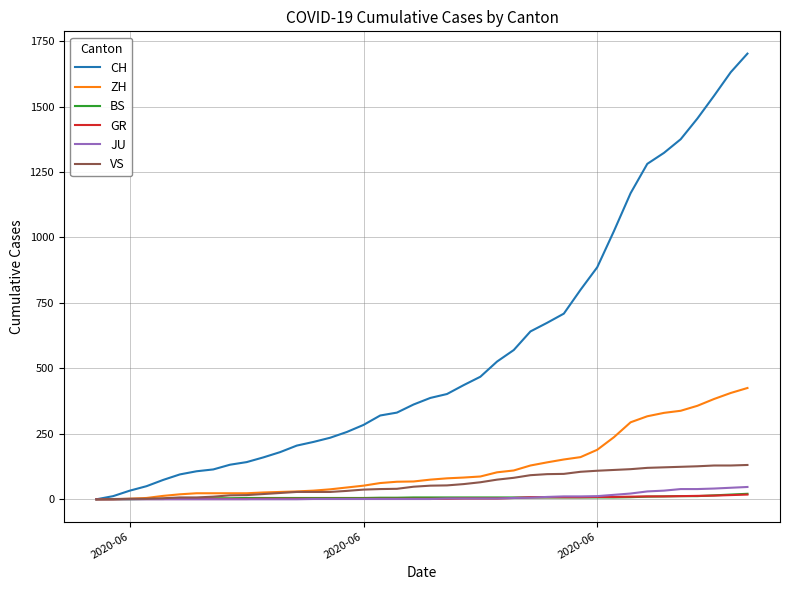

What is the difference between the maximum and second lowest values in the VS series?

130